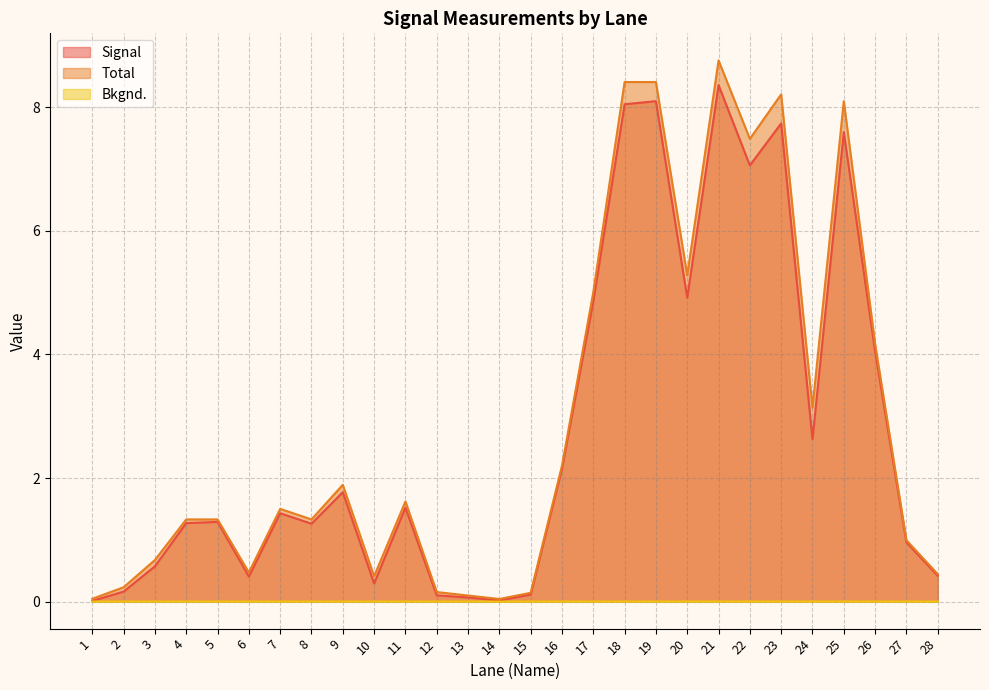

What is the total value across all series at 4?

2.6